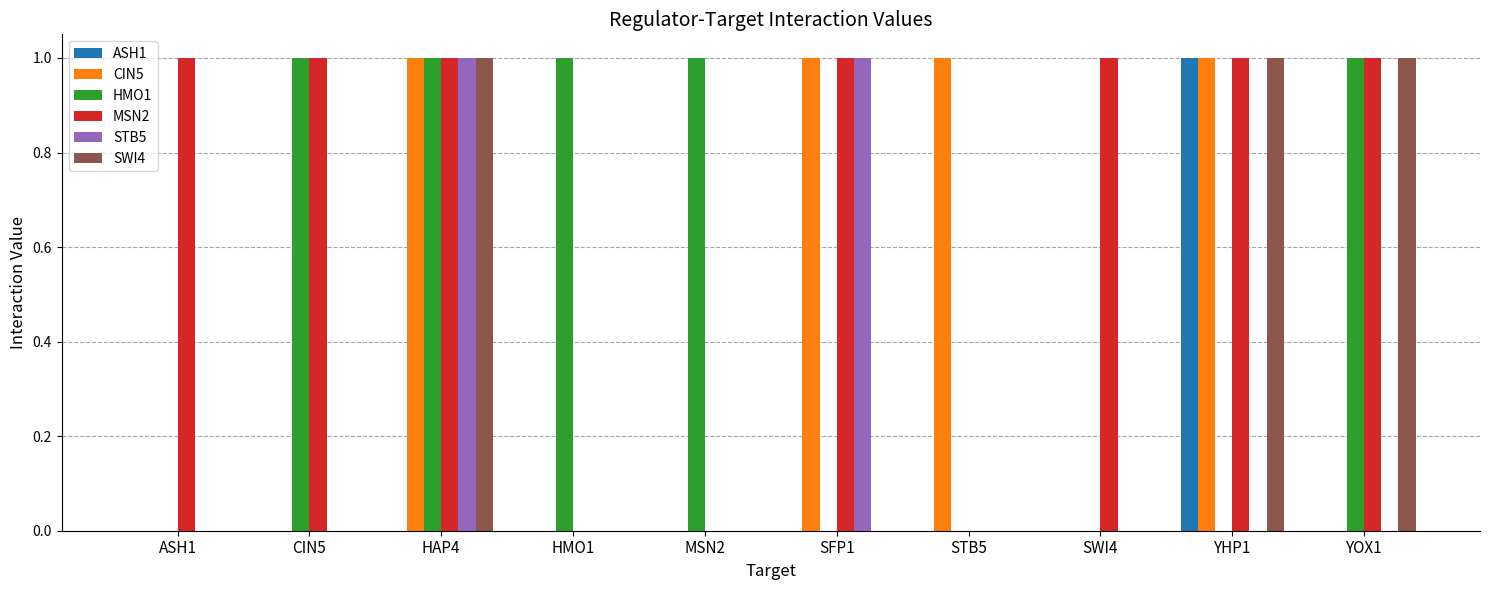

How many data points does each series have?

10